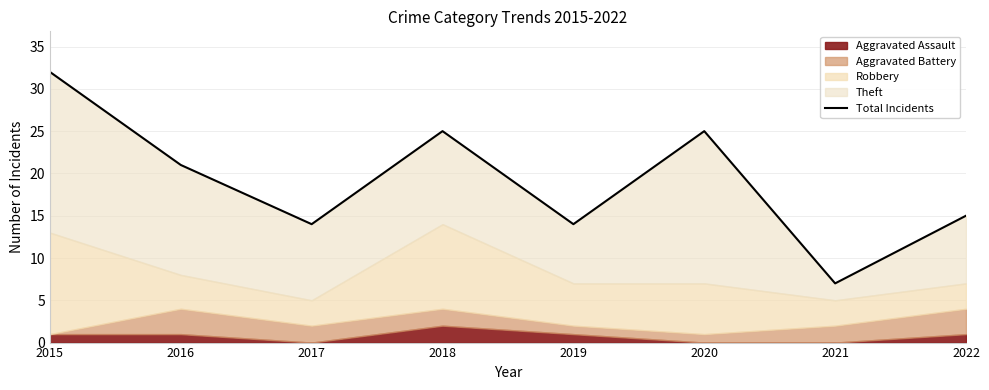

True or false: the data has more than 0 interior local peaks.

True